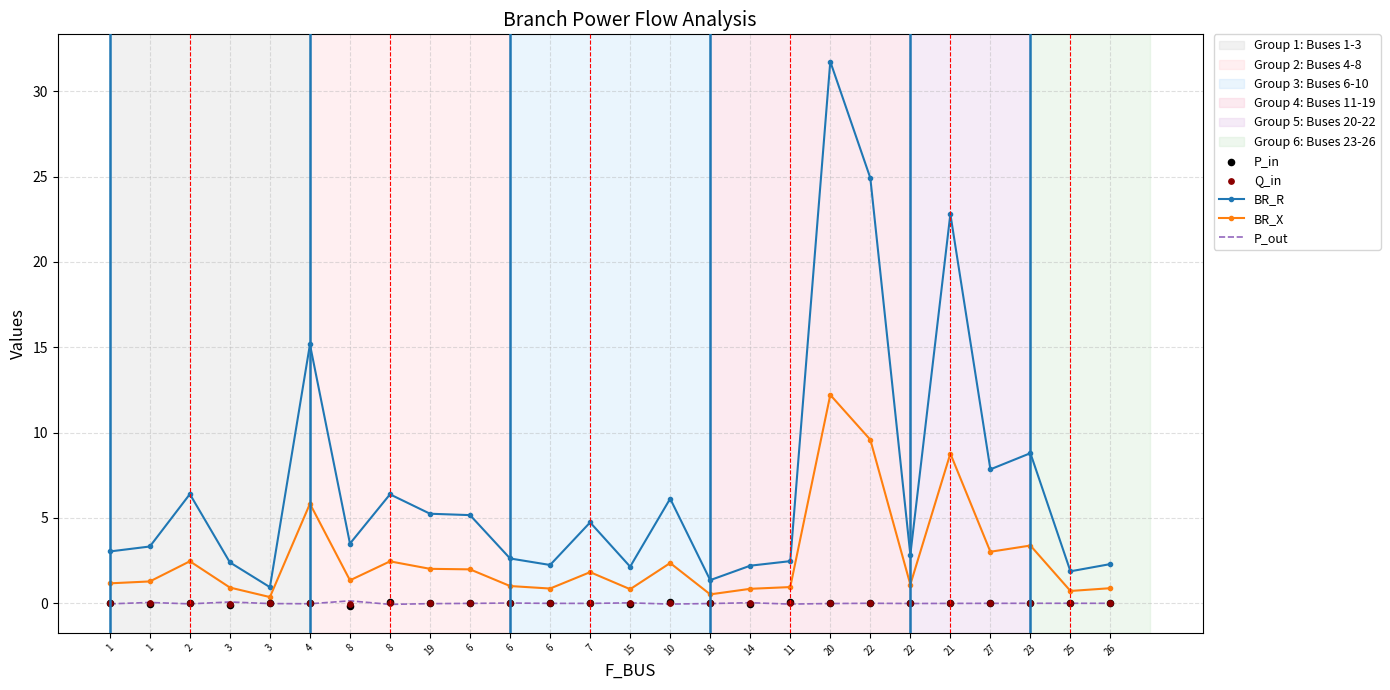

Which series has the largest total across all categories?

BR_R